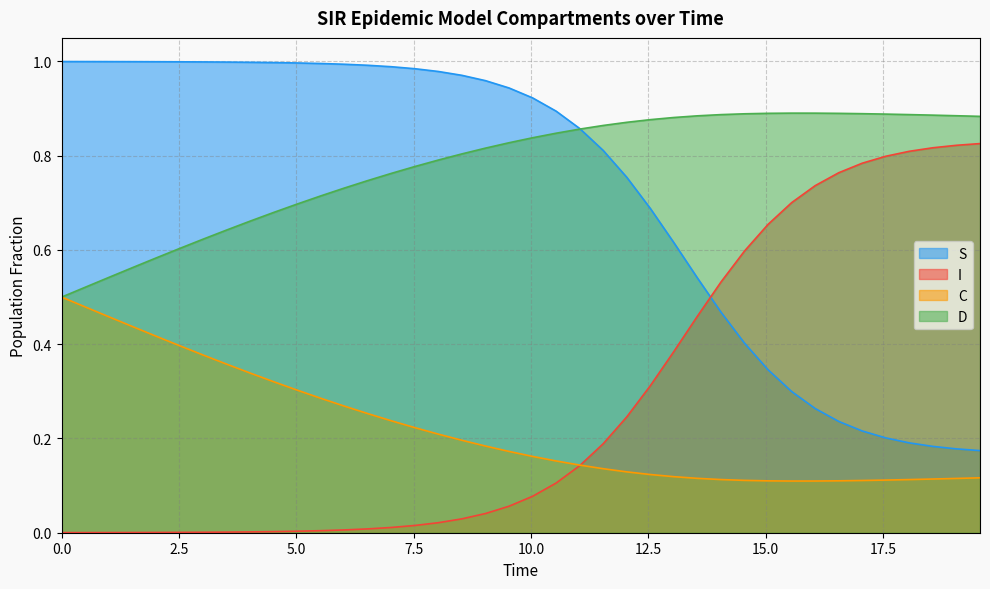

True or false: C and S intersect in this chart.

False